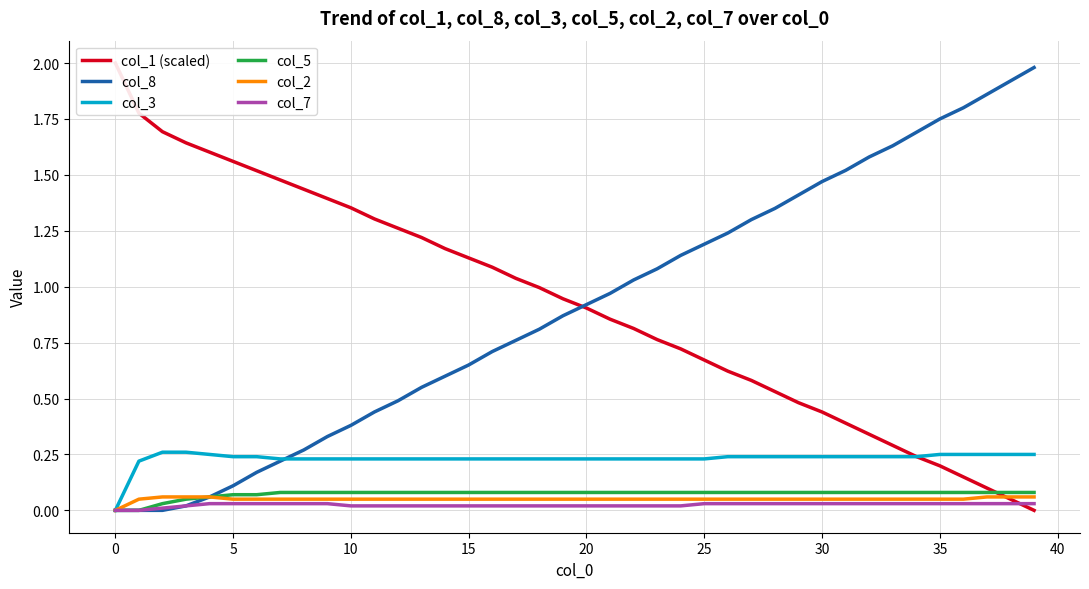

True or false: col_7 has a value of 0.0 at 20.

True